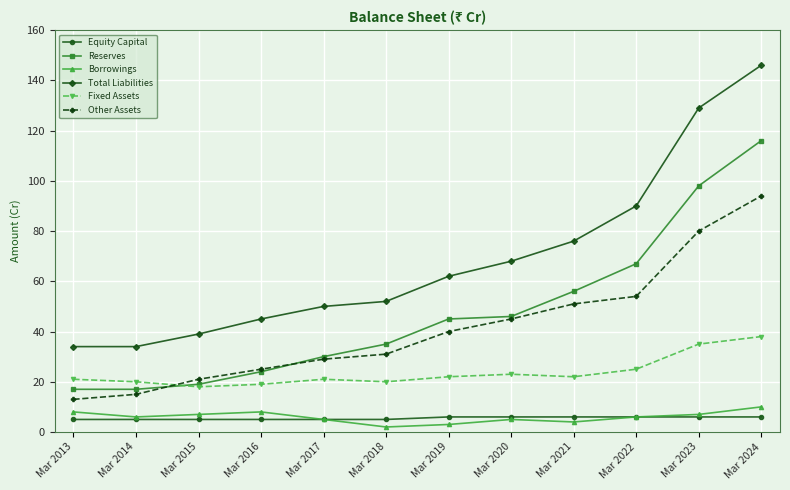

What is the value of the Fixed Assets point at the 1st from the left?

21